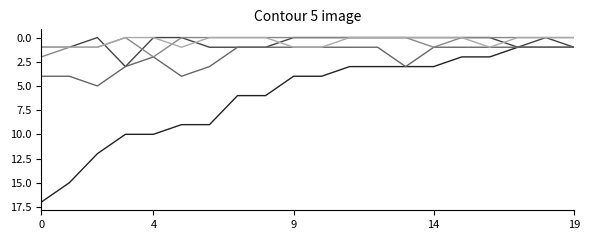

What is the greatest value displayed?

17